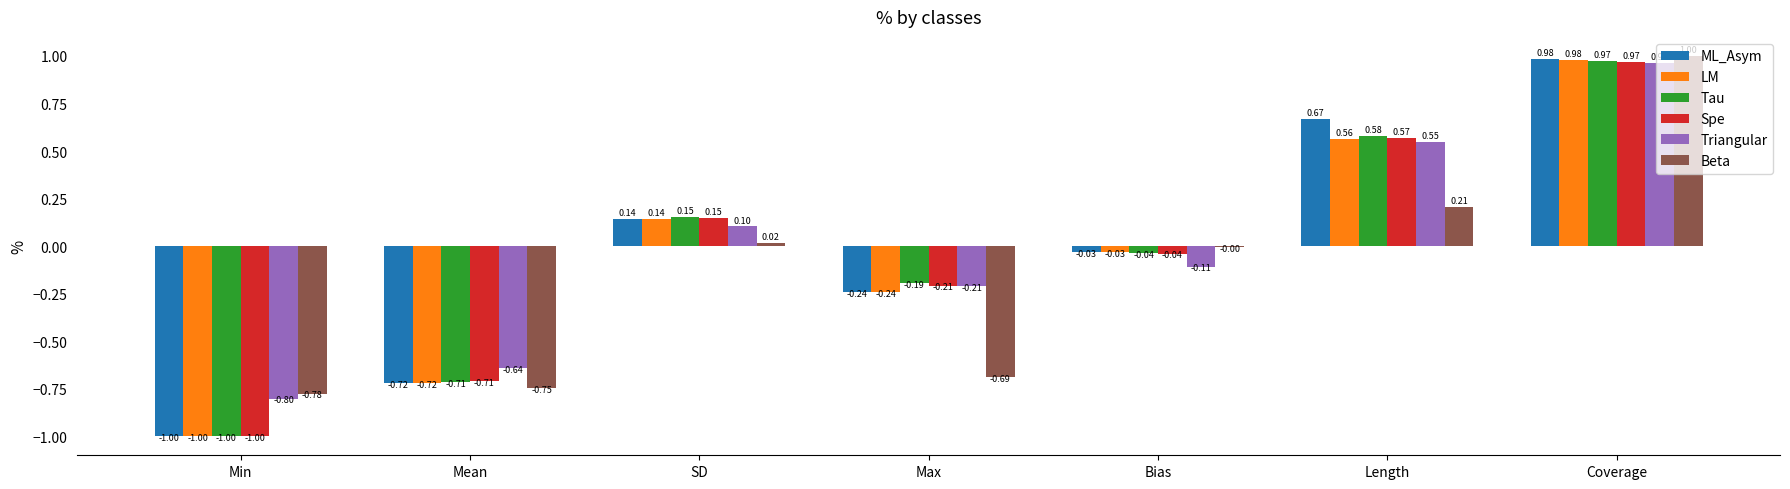

At which category is the sum across all series the highest?

Coverage